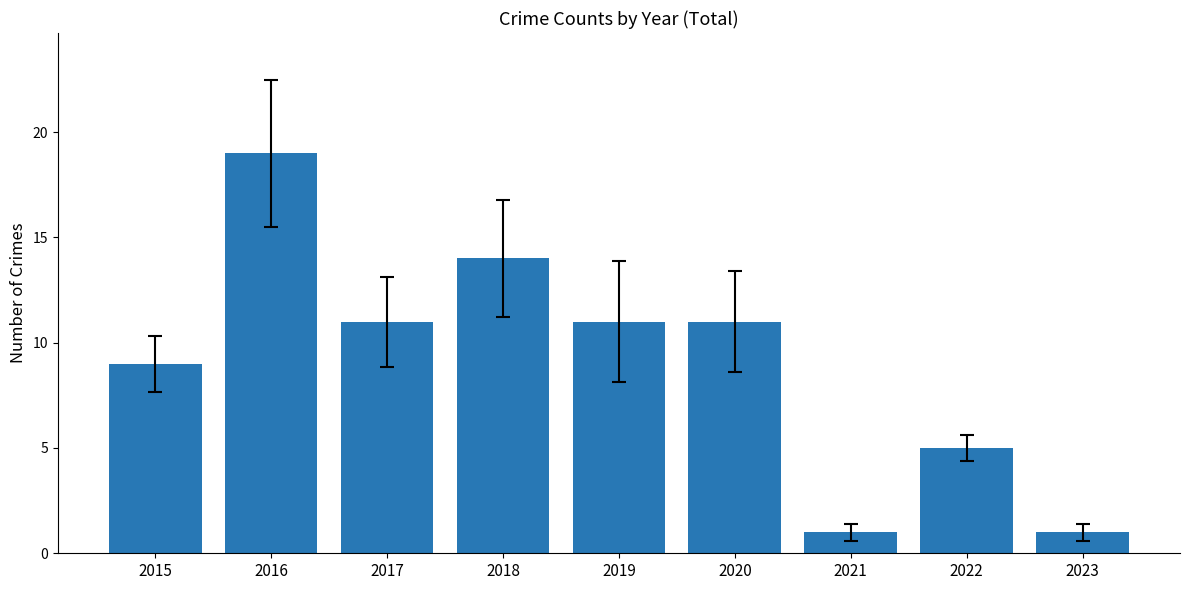

The value at 2016 is 19. True or false?

True